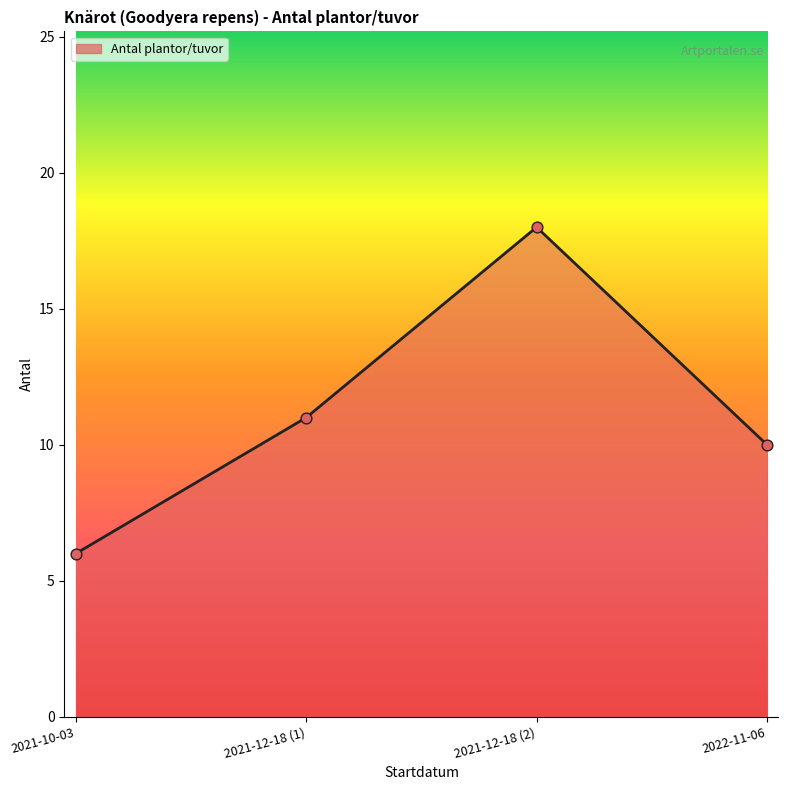

Approximately how many times larger is the value at 2021-12-18 (1) compared to 2021-10-03?

1.8